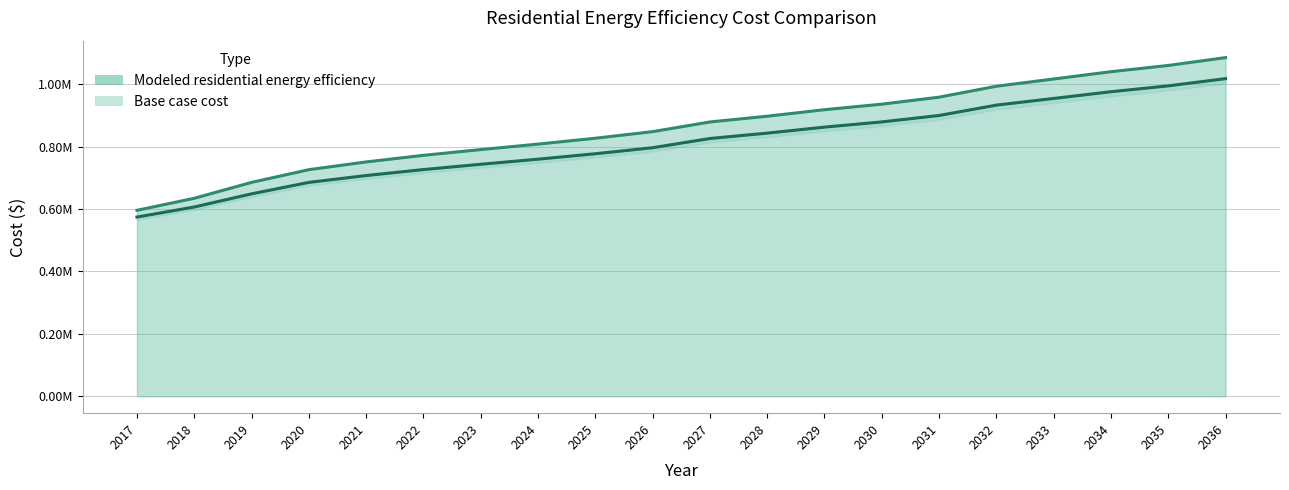

Read the Modeled residential energy efficiency value at 2029.

862922.3